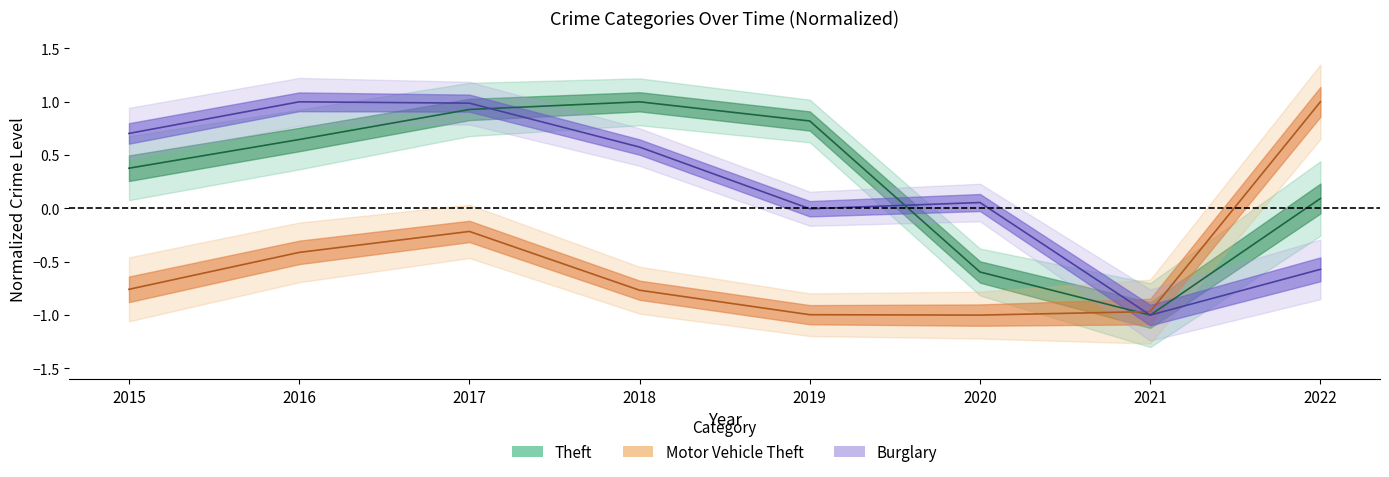

At 2021, list the series in order from smallest to largest.

Burglary, Theft, Motor Vehicle Theft